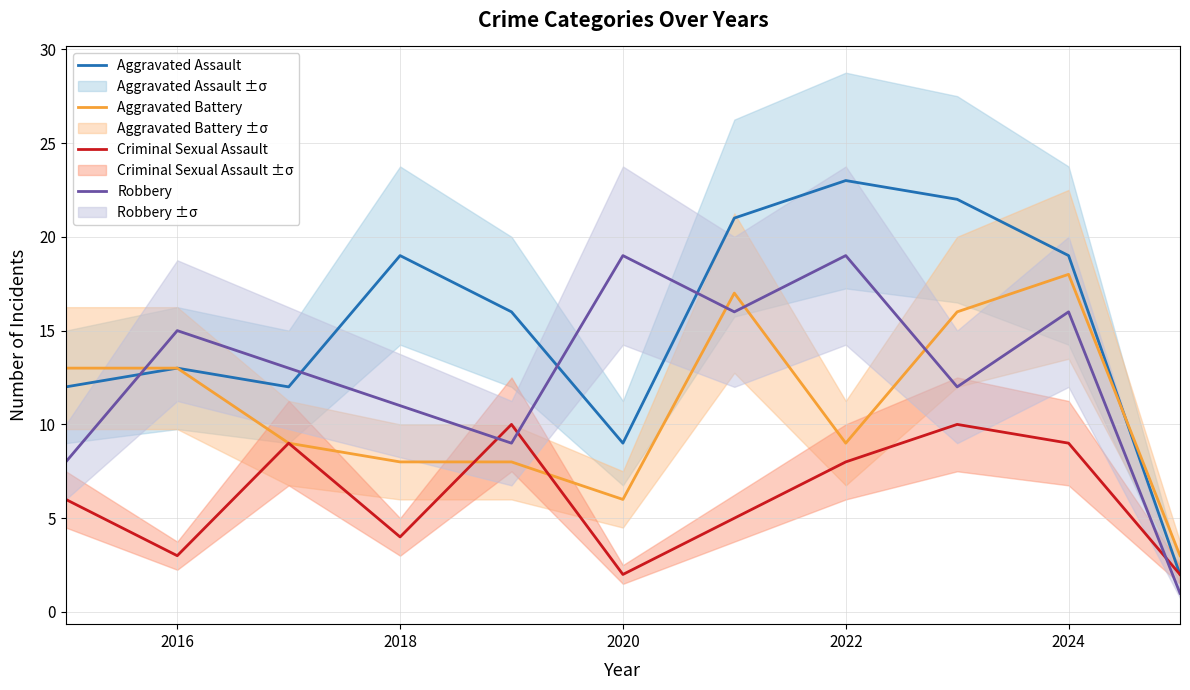

True or false: Criminal Sexual Assault and Aggravated Assault cross at least once.

False